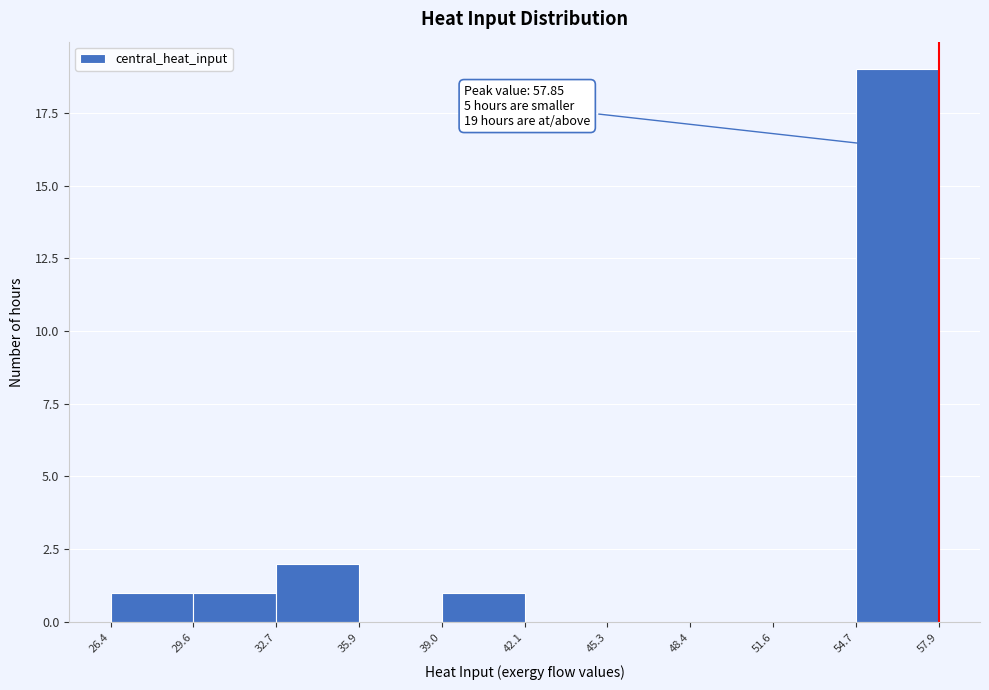

Which range on the x-axis has the tallest bar?

54.7 to 57.9